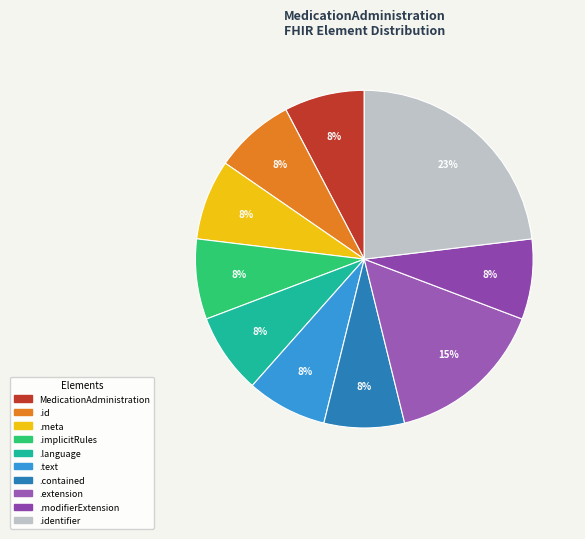

How many segments does this pie chart have?

10